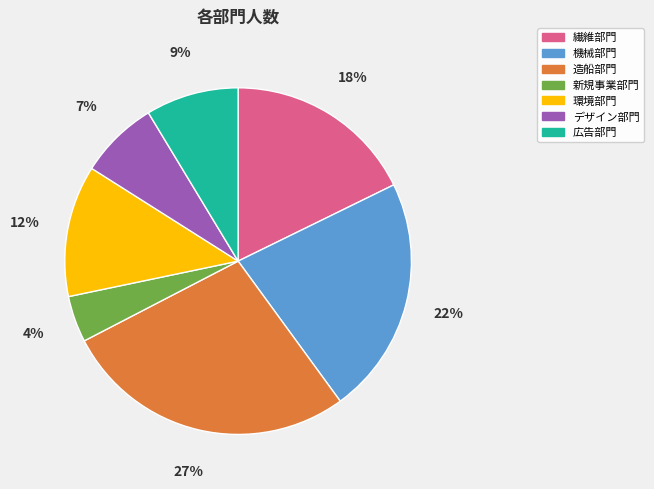

Combined, do 造船部門 and 繊維部門 account for over 50%?

No